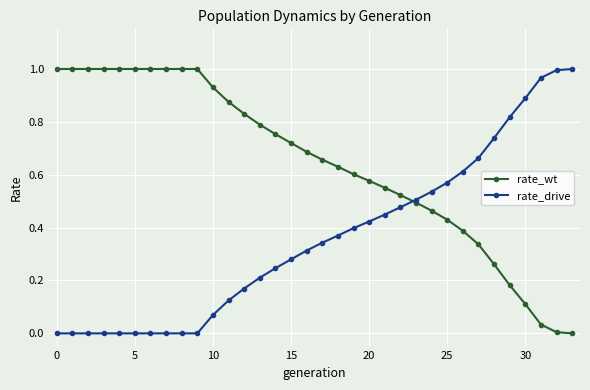

List the series in order of their overall mean, lowest first.

rate_drive, rate_wt